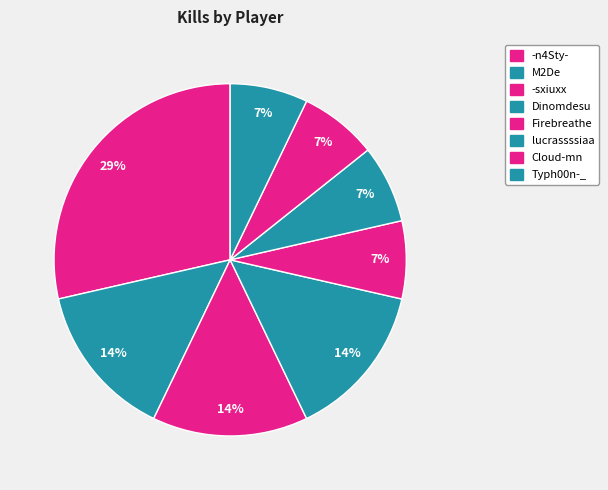

Which category has the biggest portion of the pie?

-n4Sty-